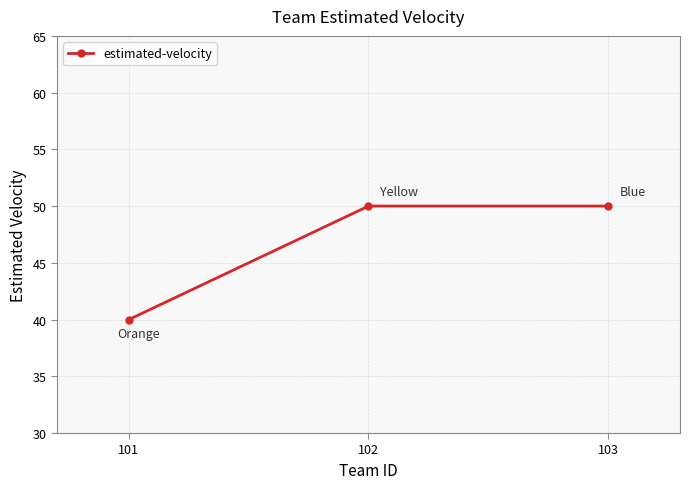

The chart shows a value of 40 at 101. True or false?

True